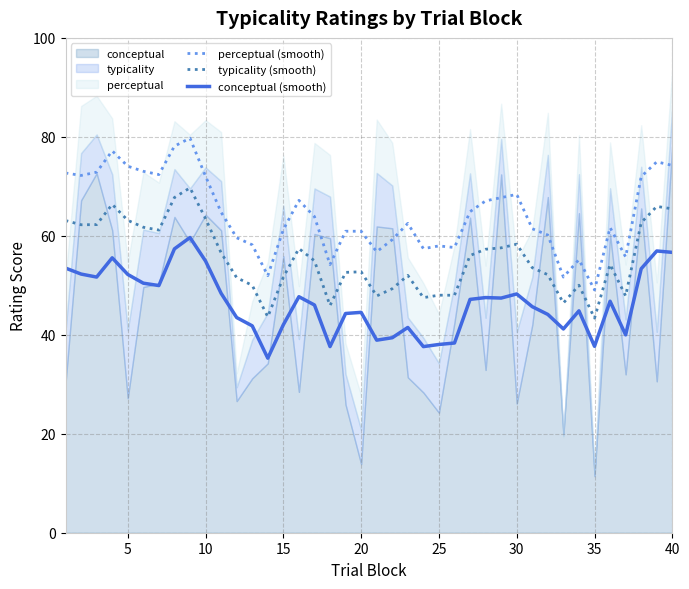

True or false: conceptual (smooth) and typicality (smooth) intersect in this chart.

False